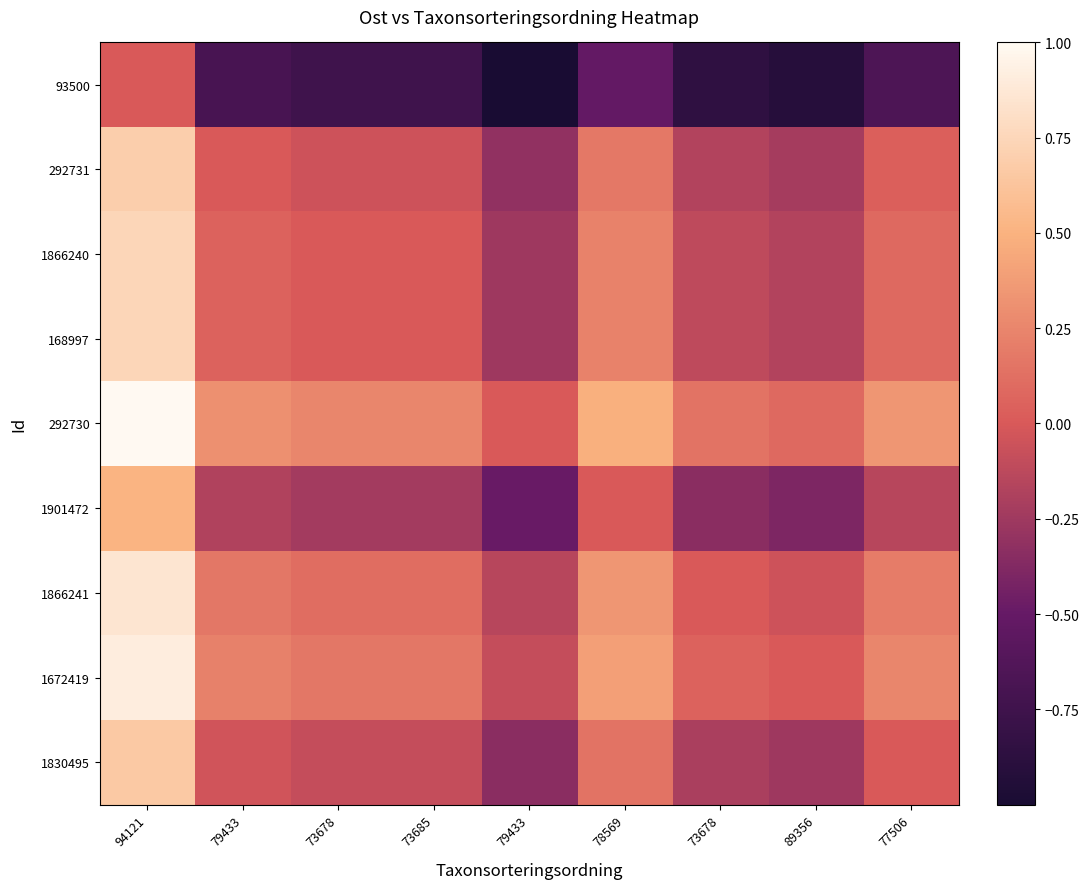

At which category is the sum across all series the highest?

94121